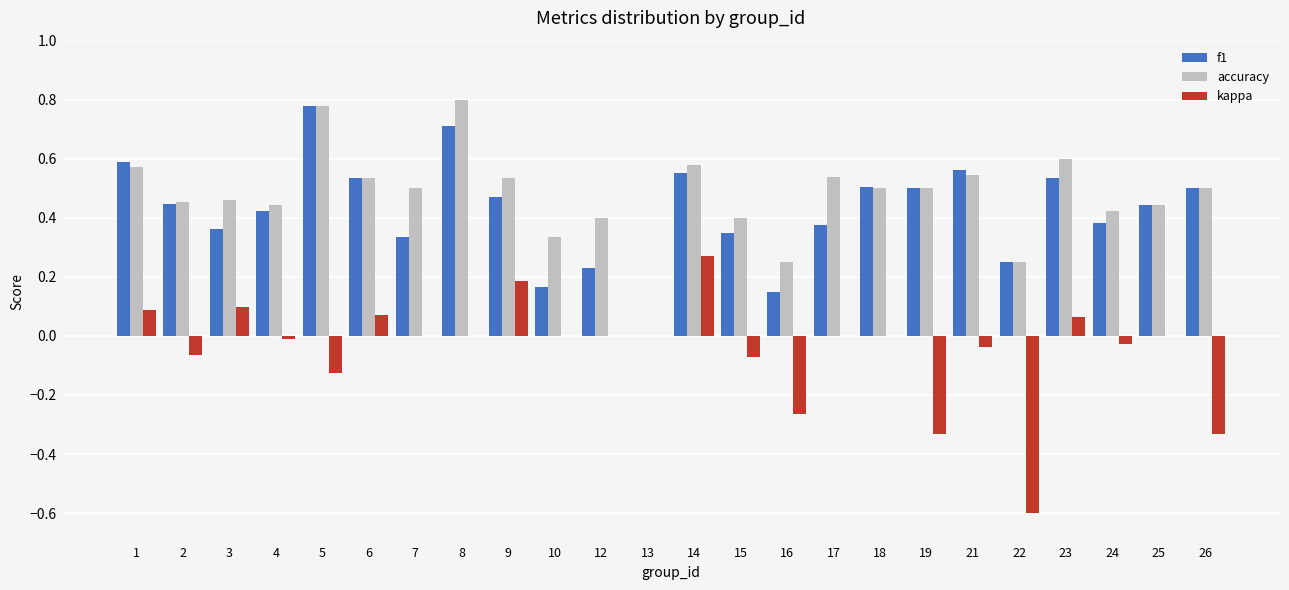

Count the number of data series in this chart.

3